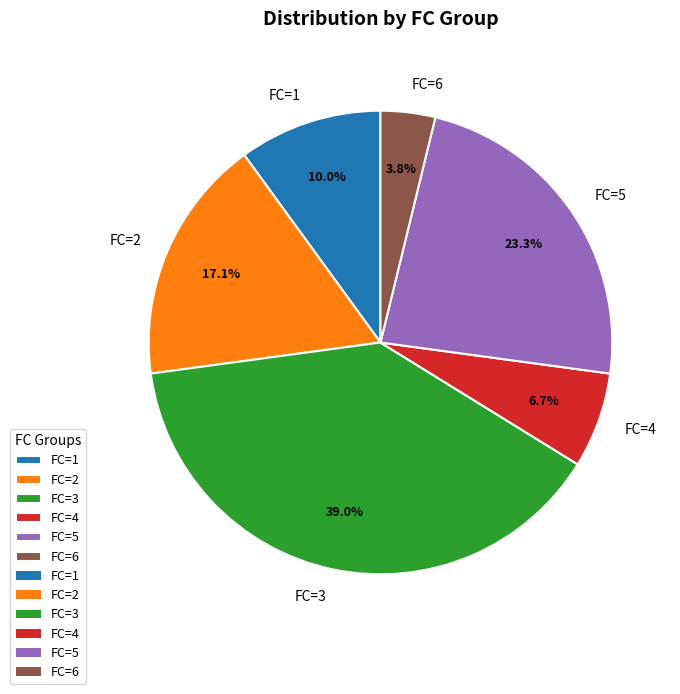

Is there any slice that represents more than half of the pie?

No